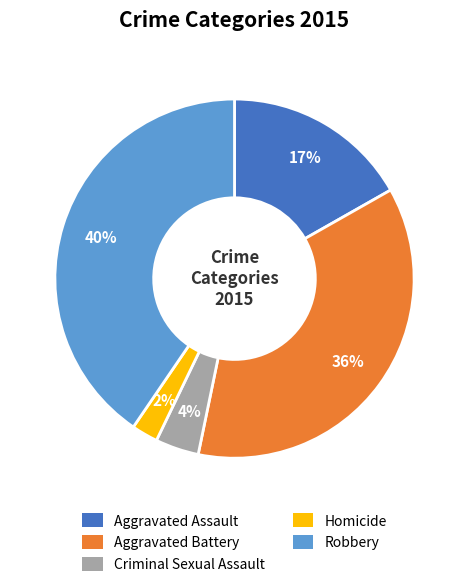

To the nearest percent, what is the average slice percentage?

20%